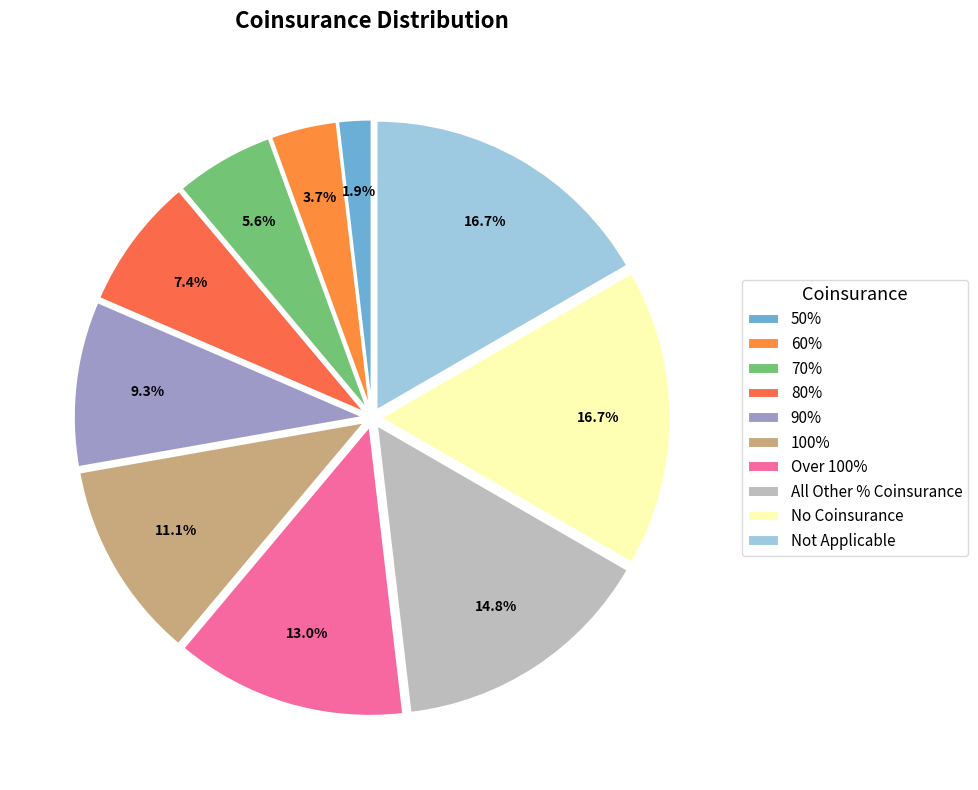

Count the number of slices in the pie.

10